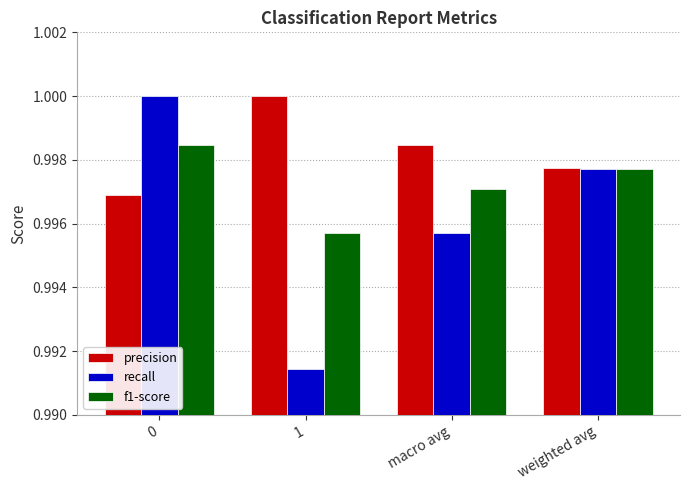

What is the label of the 3rd bar from the right?

1